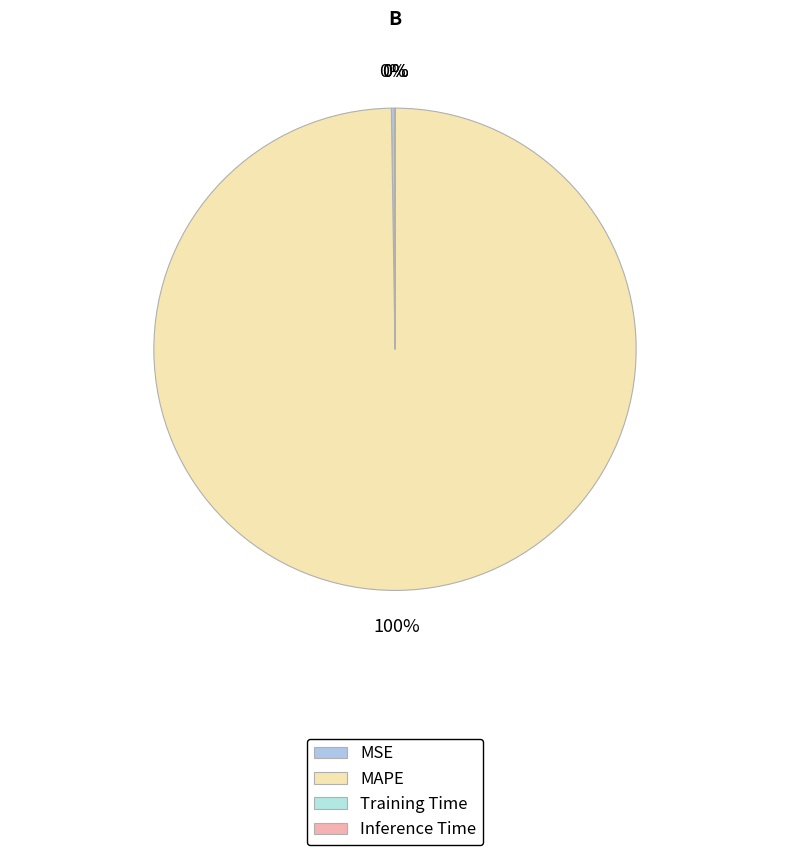

To the nearest percent, what is the average slice percentage?

25%